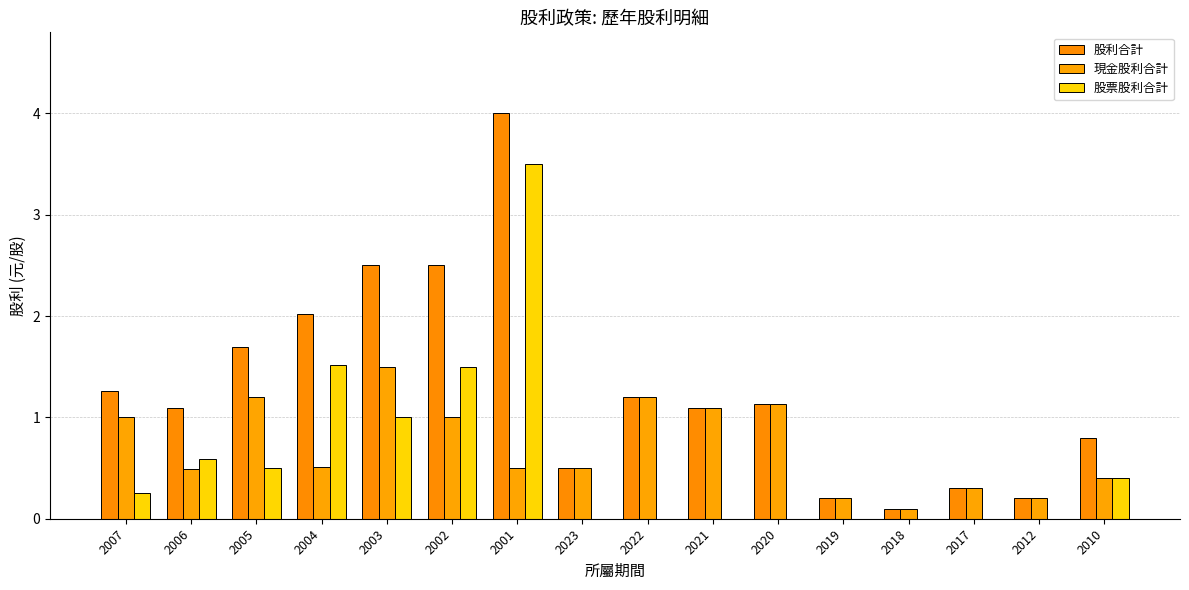

What is the difference between the second highest and minimum values in the 現金股利合計 series?

1.1